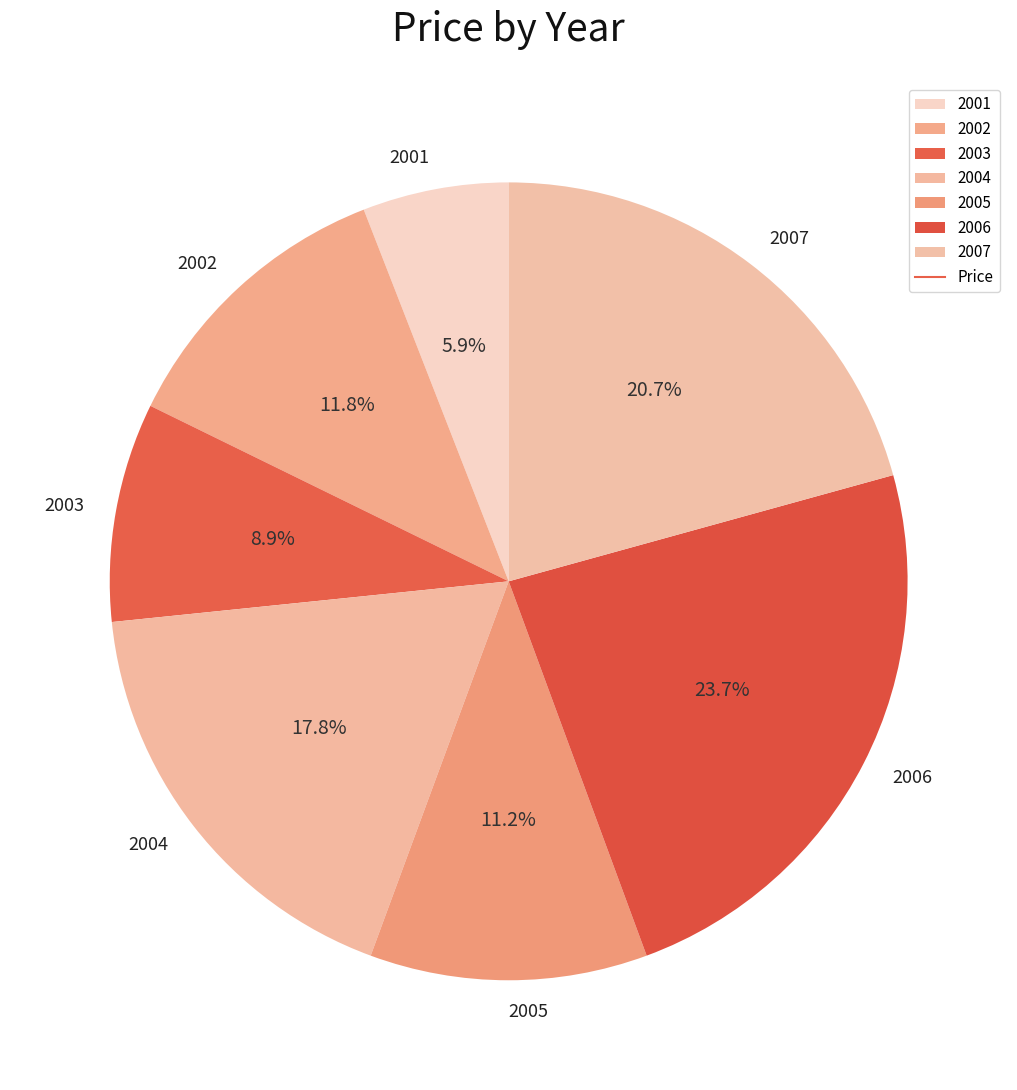

To the nearest percent, what is the average slice percentage?

14%